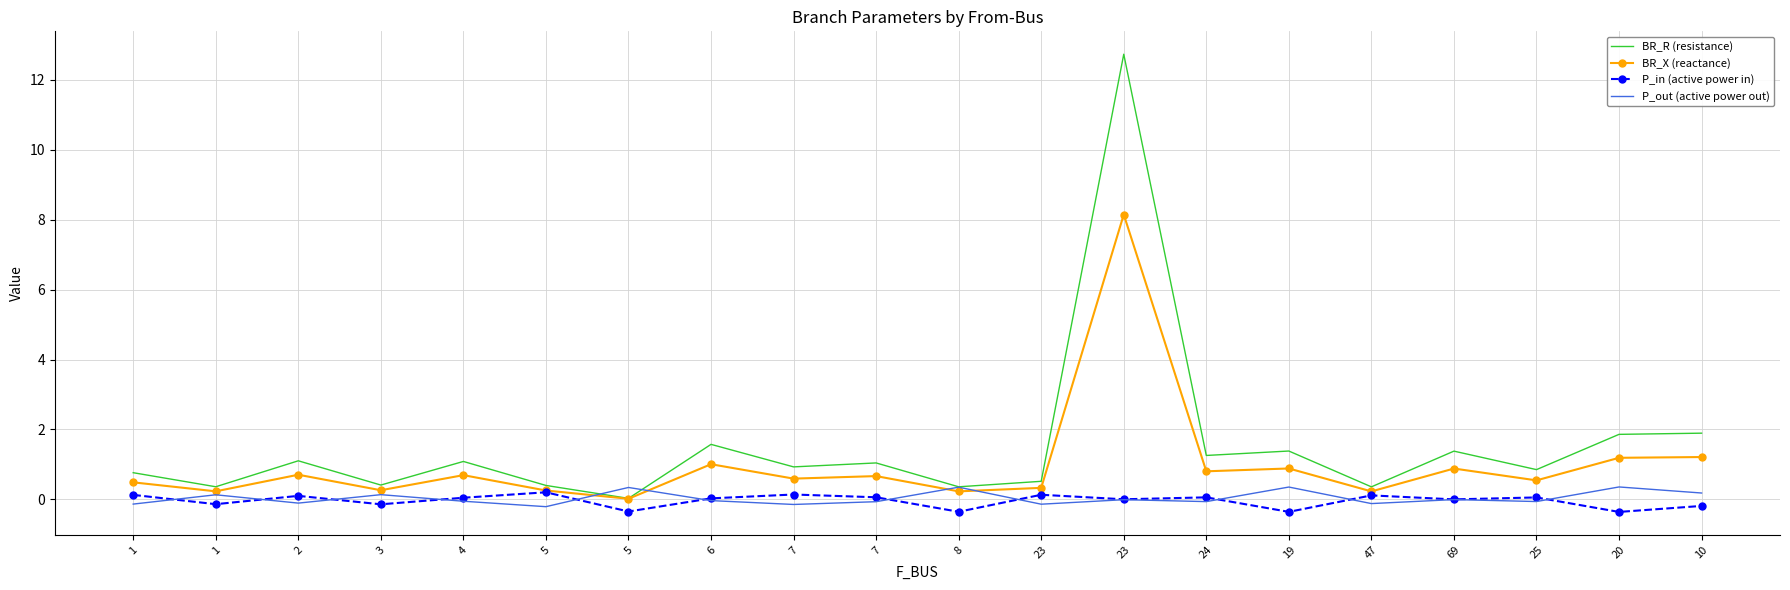

How many categories are shown in the chart?

20